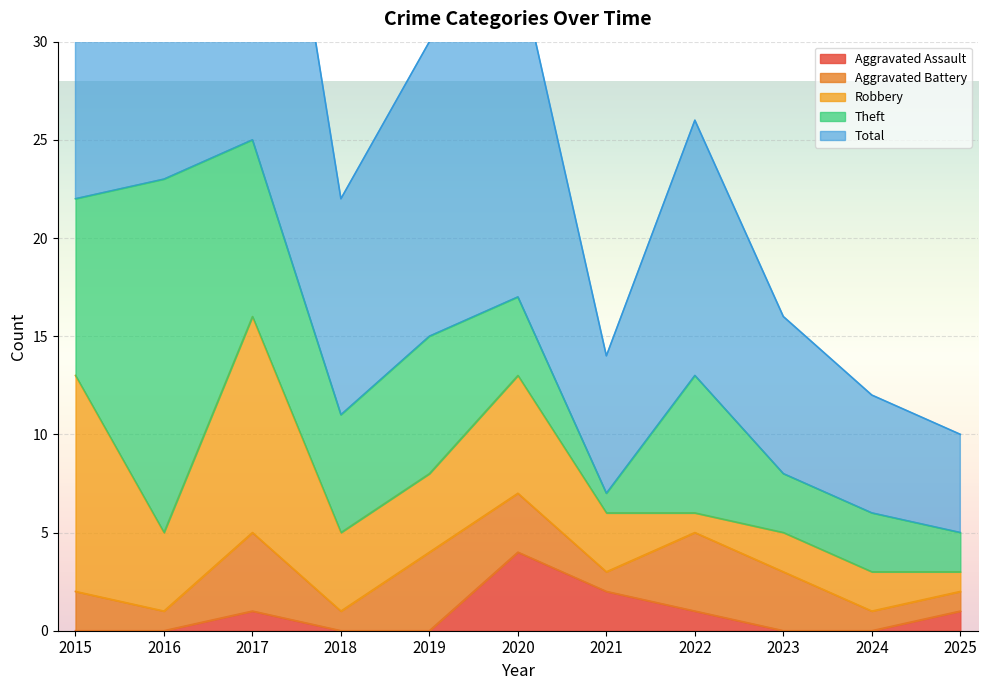

Reading right to left, extract all data points from this chart.

Aggravated Assault: 1	0	0	1	2	4	0	0	1	0	0
Aggravated Battery: 1	1	3	4	1	3	4	1	4	1	2
Robbery: 1	2	2	1	3	6	4	4	11	4	11
Theft: 2	3	3	7	1	4	7	6	9	18	9
Total: 5	6	8	13	7	17	15	11	25	23	23